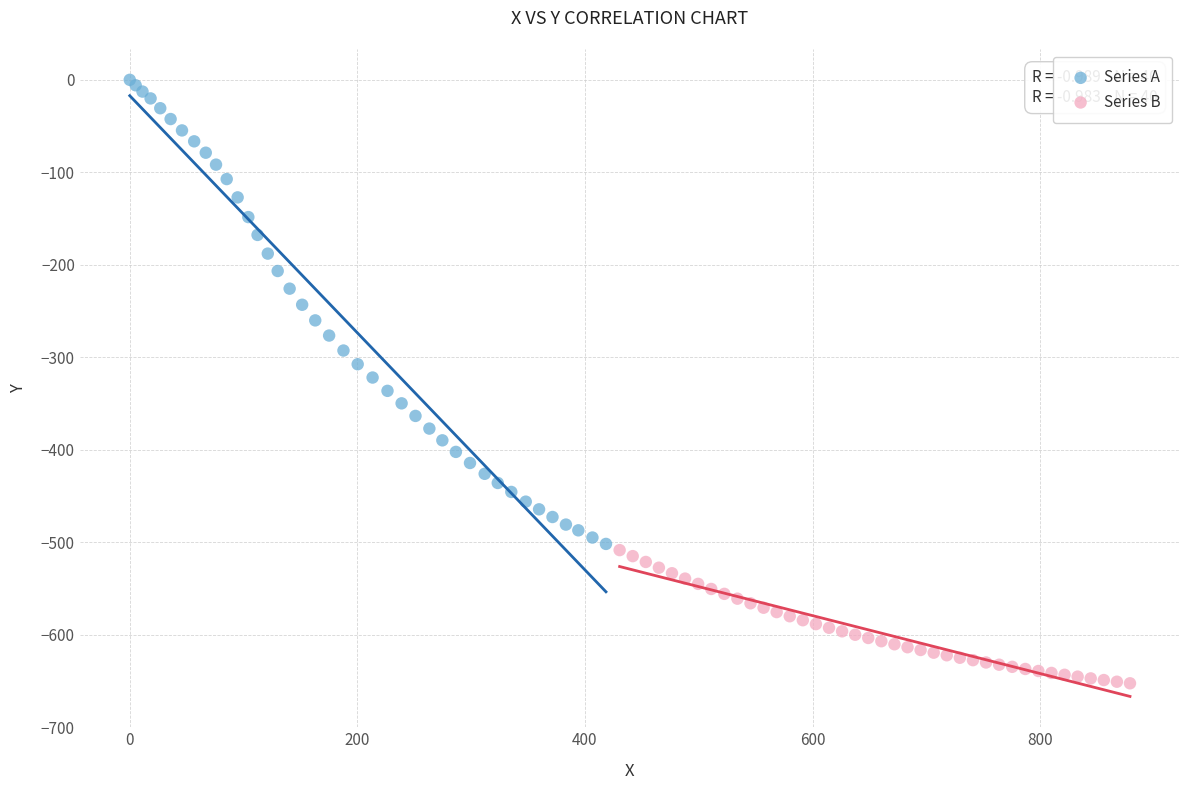

Which series has the widest spread of Y values?

Series A